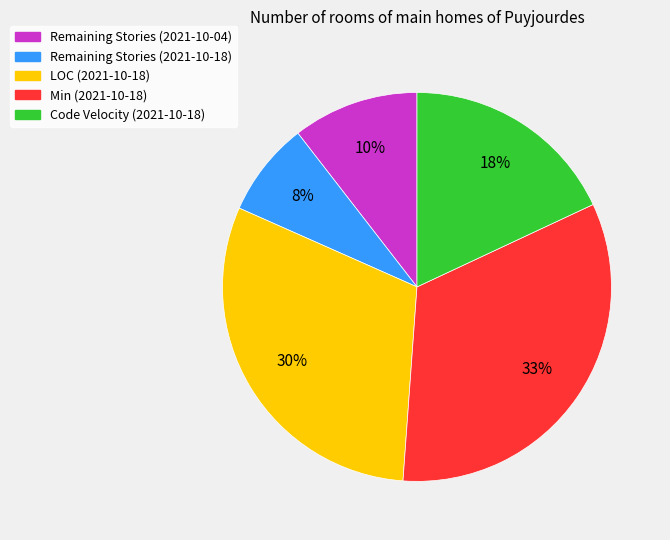

To the nearest percent, what is the difference between the LOC (2021-10-18) and Min (2021-10-18) slice percentages?

3%